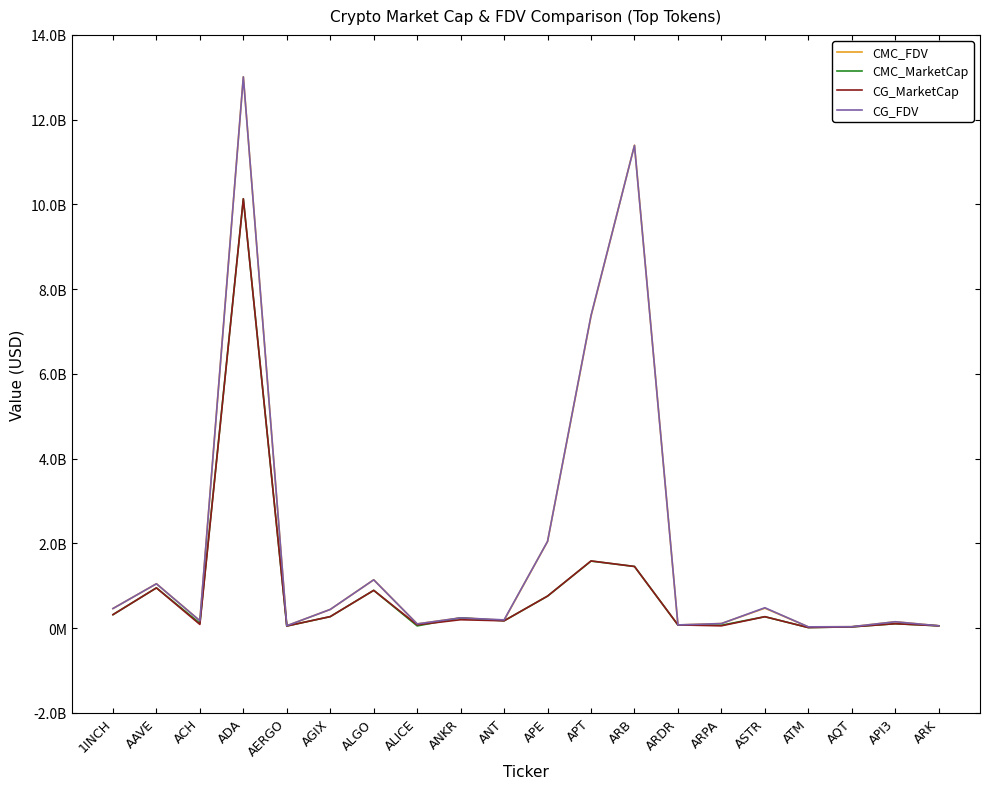

Is this an area chart (filled region under the line)?

No